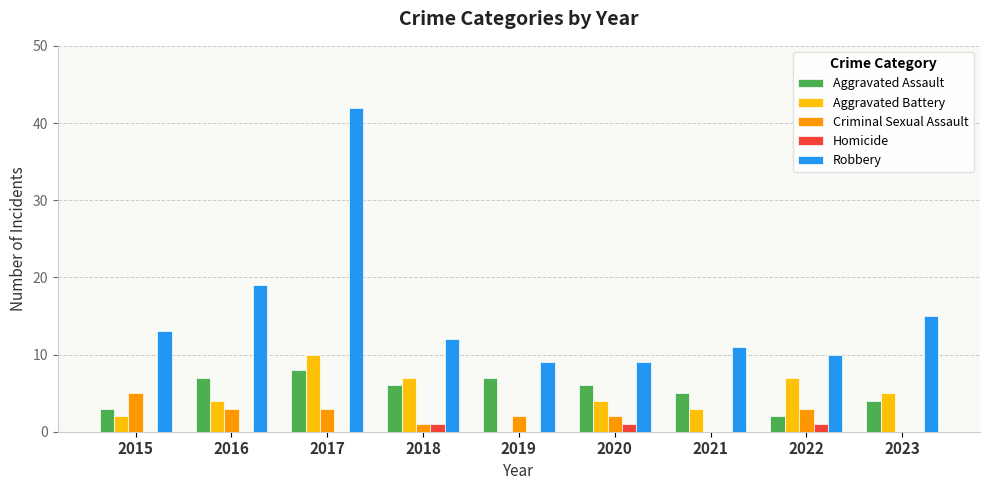

The value of Robbery at 2023 is 15. True or false?

True